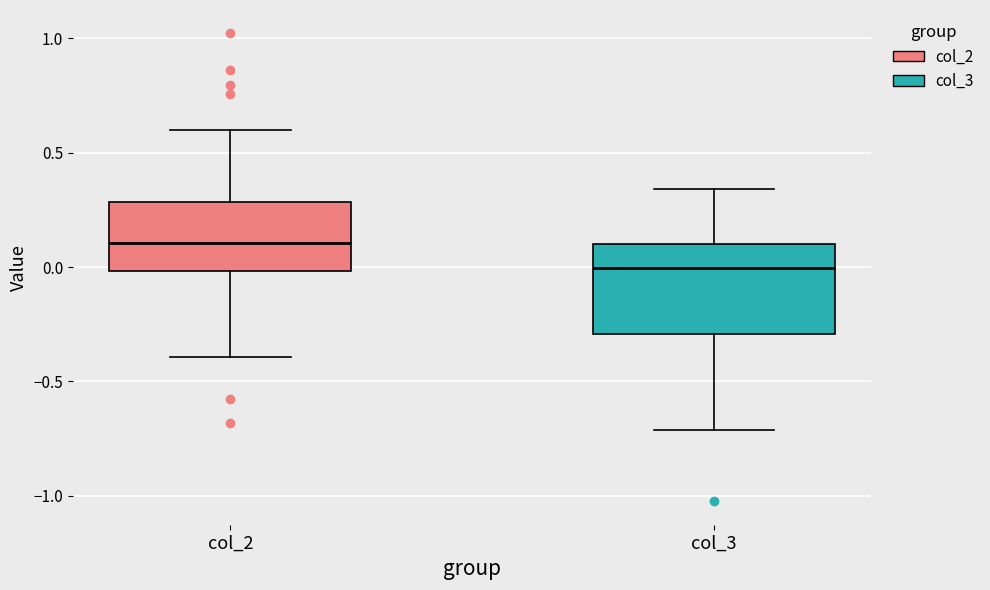

Reading left to right, transcribe this box plot: for each box, give where its median line is, the range the box spans, and where its two whiskers end, as read against the y-axis. The values are not printed on the chart, so give them approximately, as read against the axis.

col_2: median 0.10, box 0.00 to 0.30, whiskers -0.40 to 0.60
col_3: median 0.00, box -0.30 to 0.10, whiskers -0.70 to 0.35